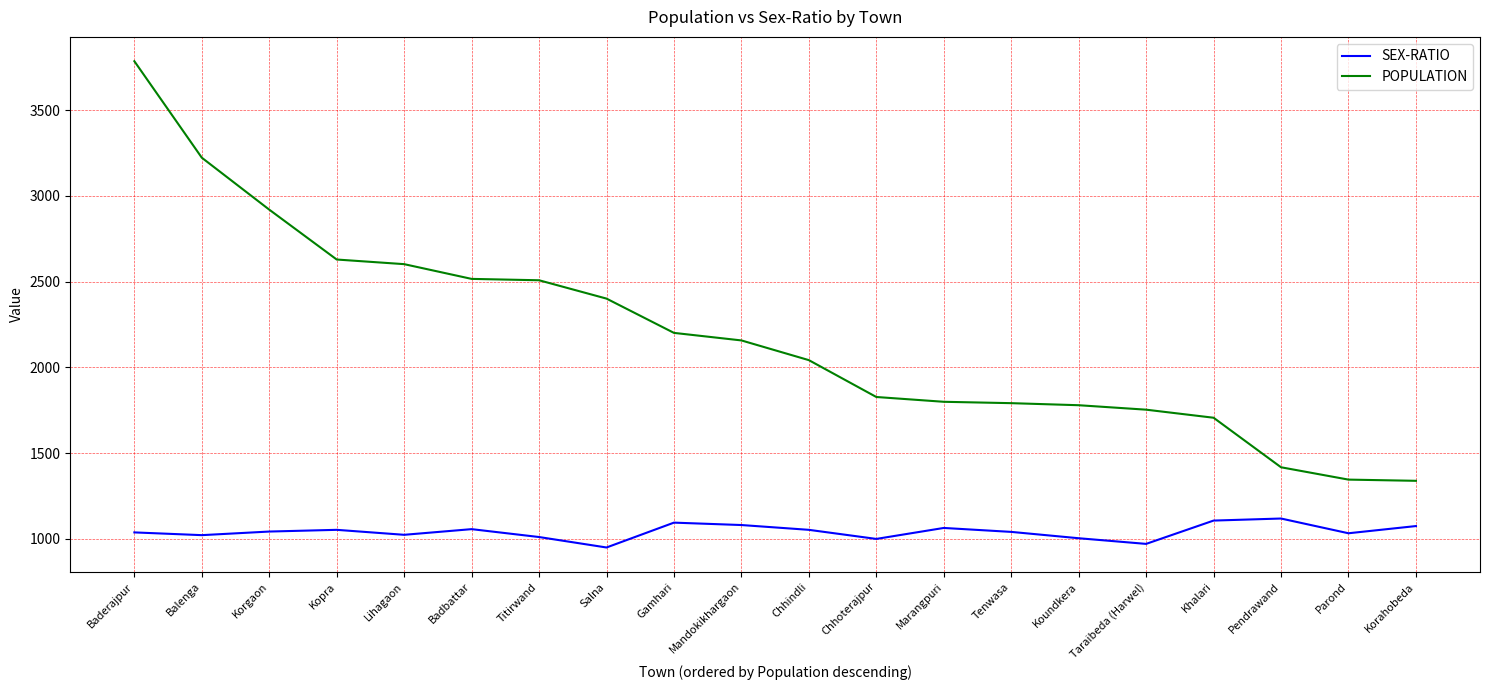

List the series in order of their overall mean, highest first.

POPULATION, SEX-RATIO